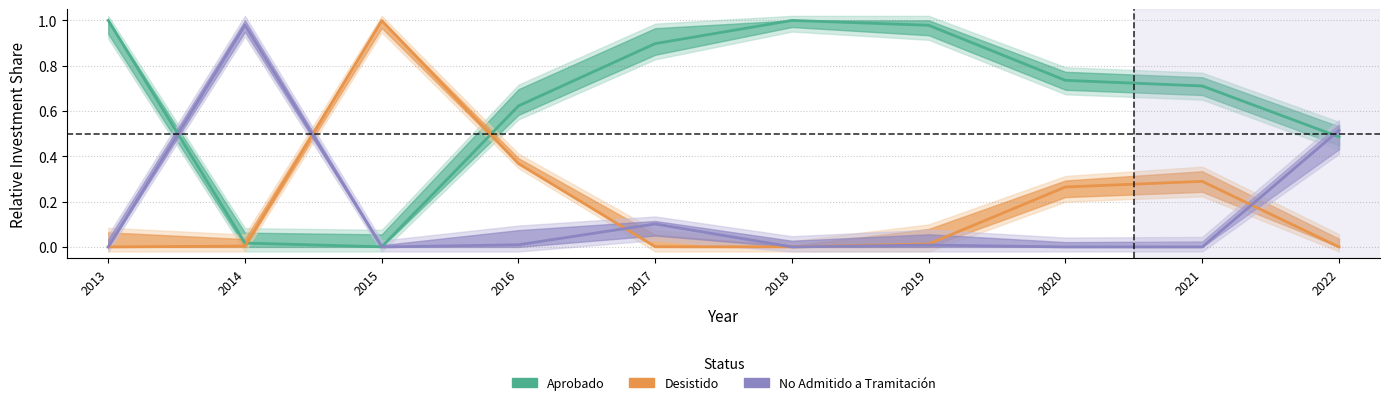

What are all the series names shown in the legend?

Aprobado, Desistido, No Admitido a Tramitación